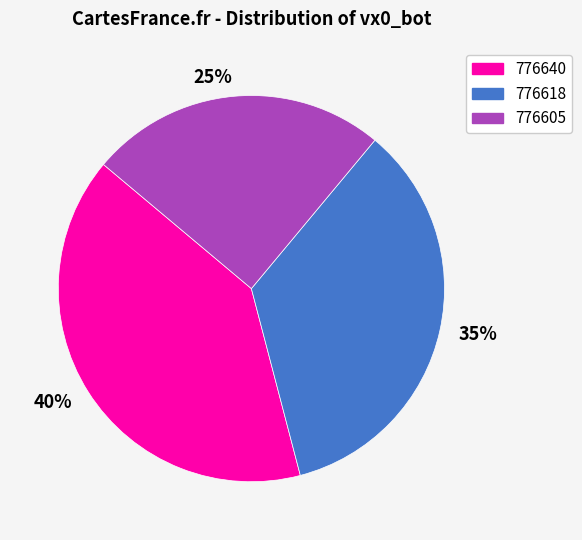

Which has a higher value, 776640 or 776605?

776640